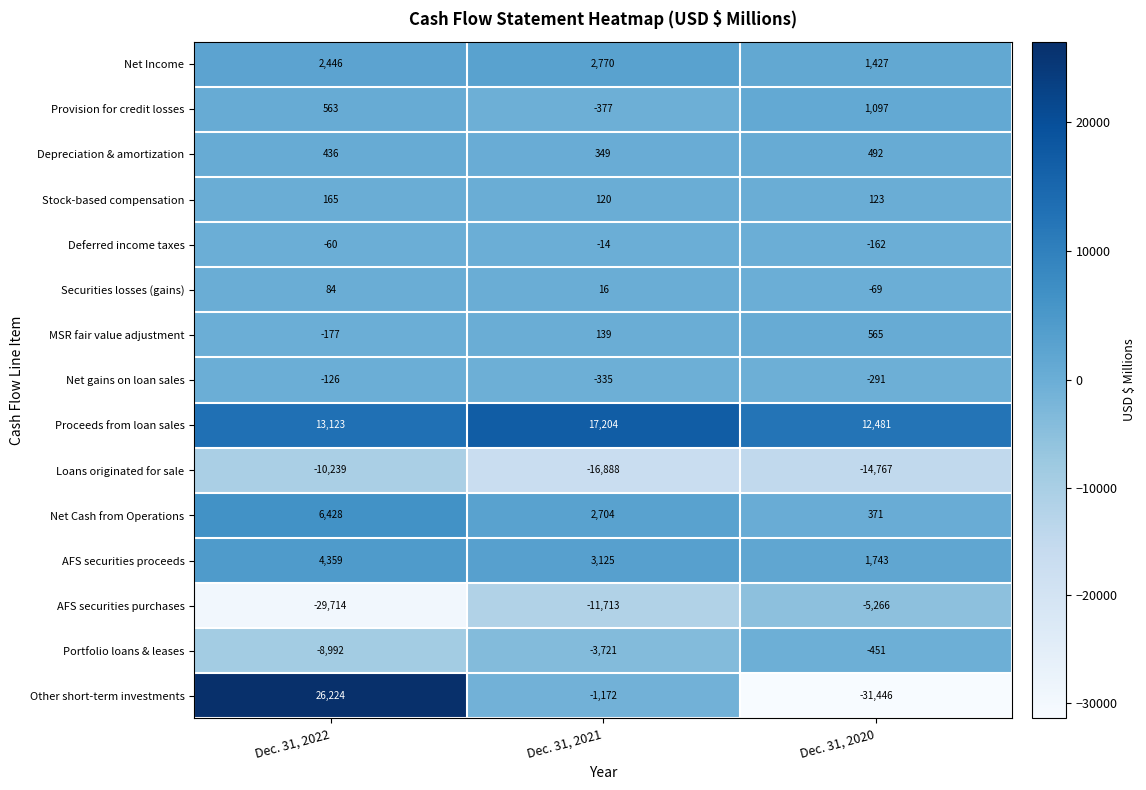

Which label corresponds to the smallest value in the chart?

Dec. 31, 2020